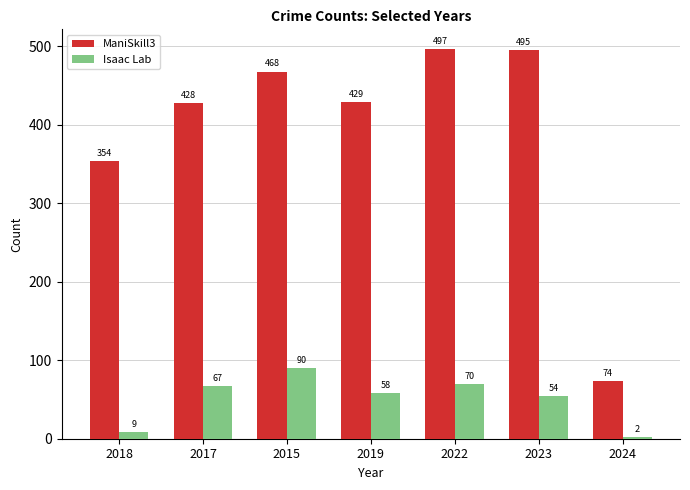

True or false: ManiSkill3 has a value of 189 at 2022.

False